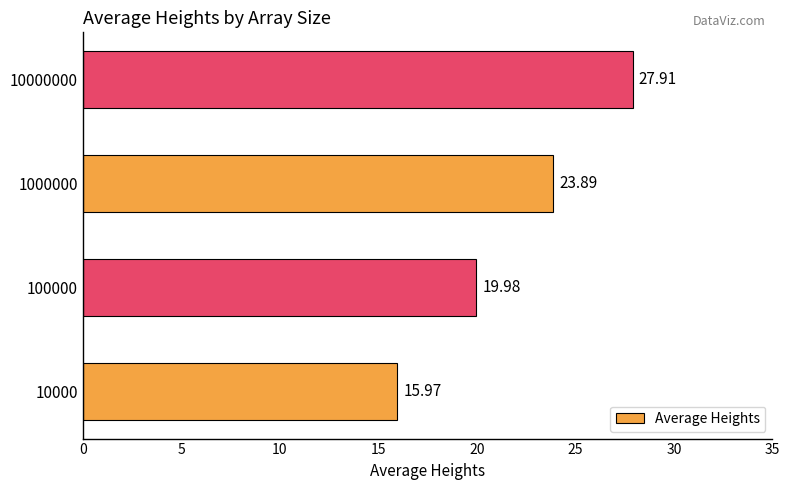

List the labels in order of value, largest first.

10000000, 1000000, 100000, 10000